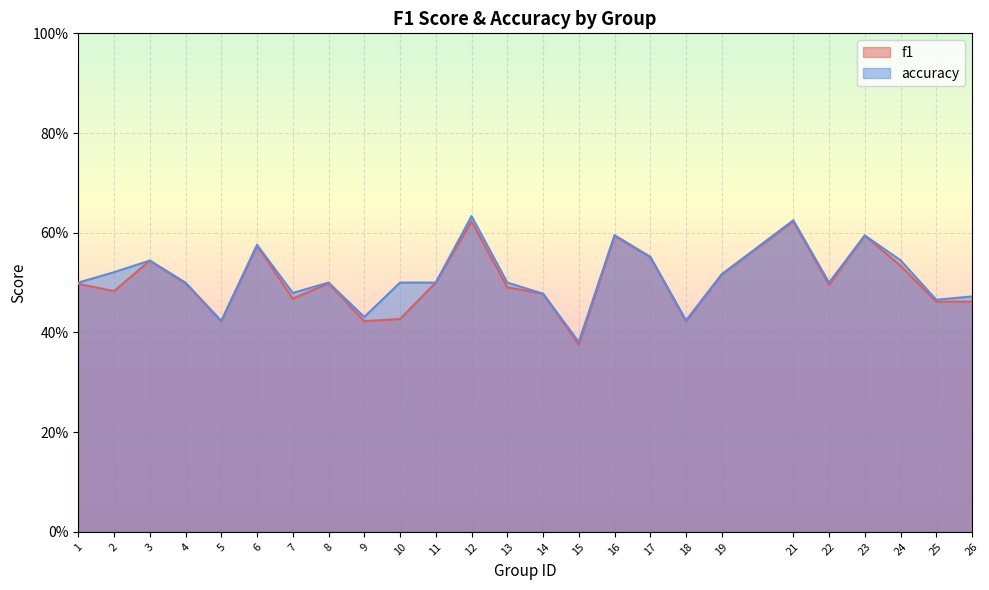

True or false: f1 and accuracy cross at least once.

False